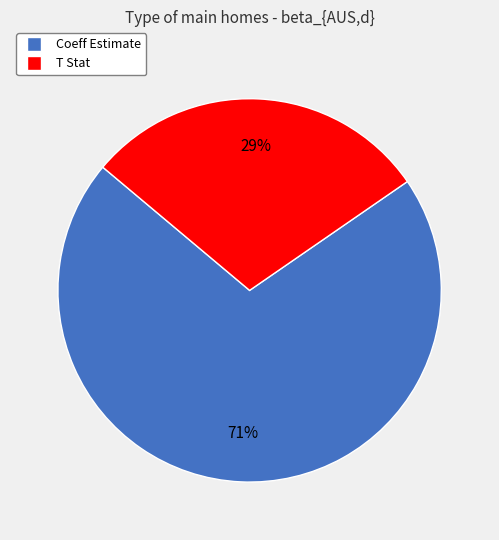

To the nearest percent, what percentage of the pie is T Stat?

29%